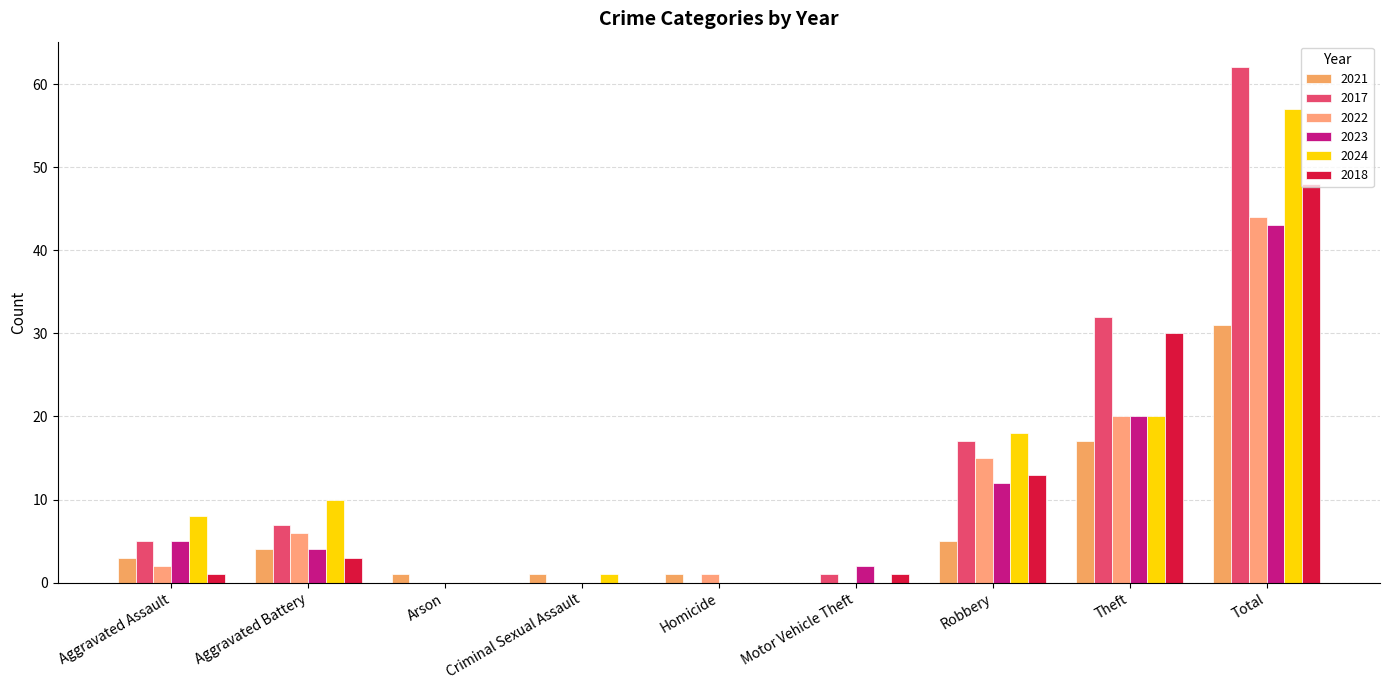

Is it true that 2024 equals 29 at Robbery?

False